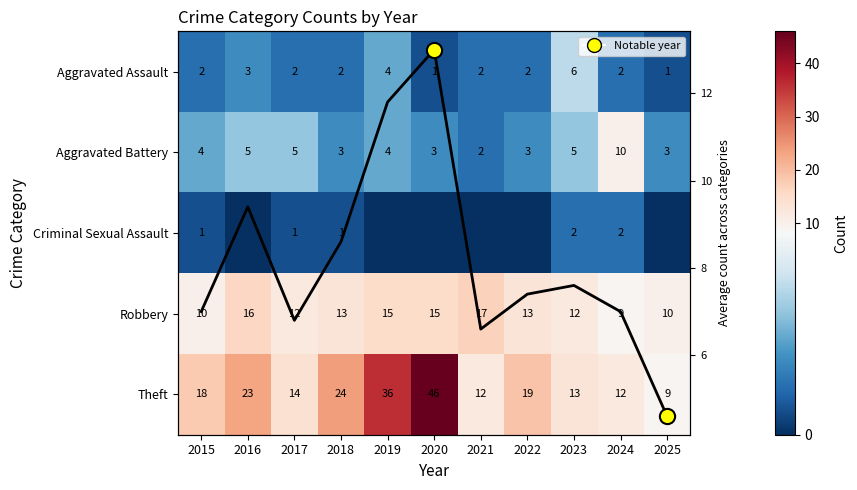

What is the maximum value shown in the chart?

46